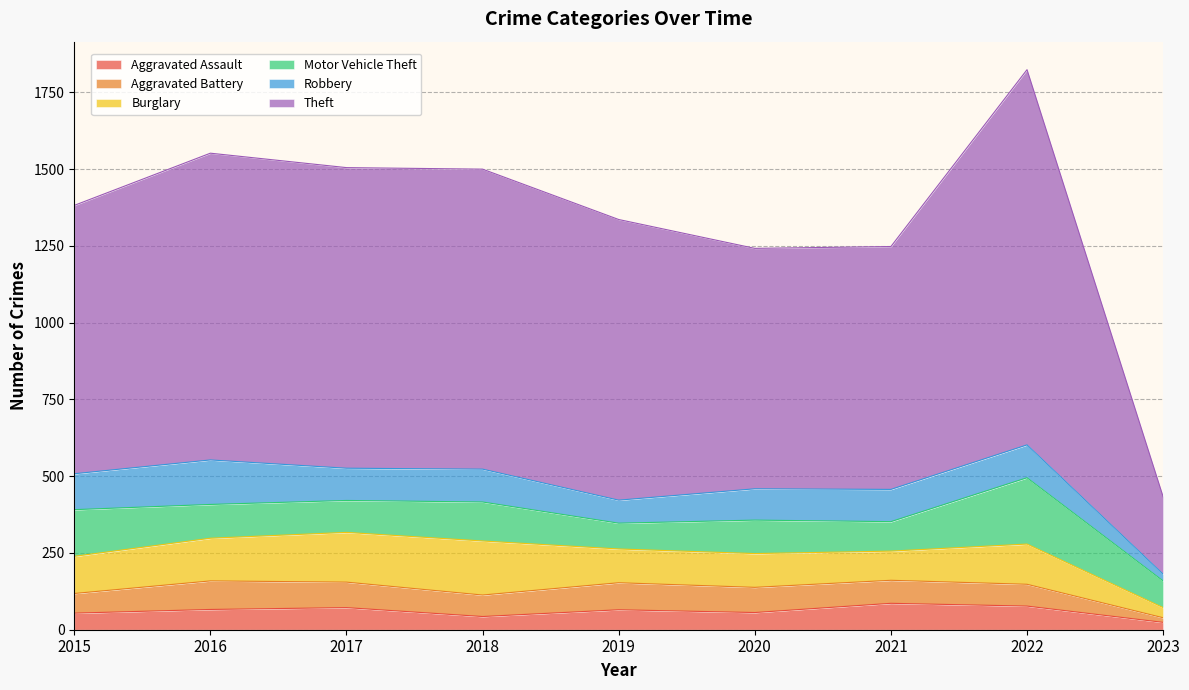

At which label is Burglary closest to 104?

2019